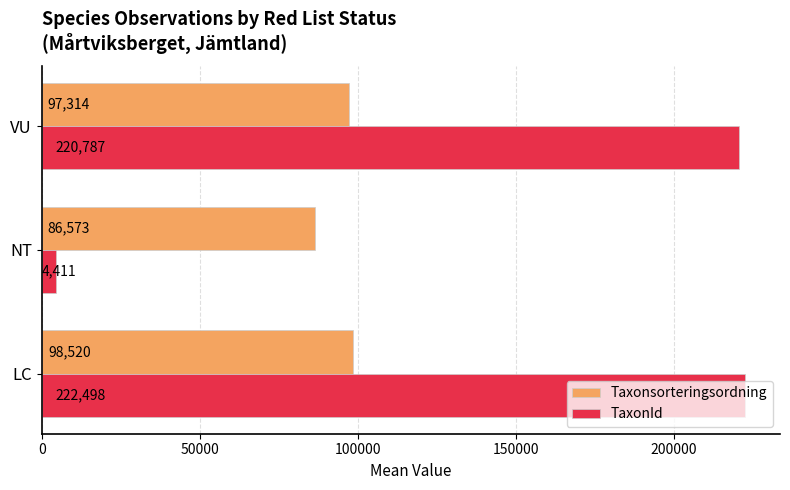

What is the difference between the maximum and second lowest values in the TaxonId series?

1711.0